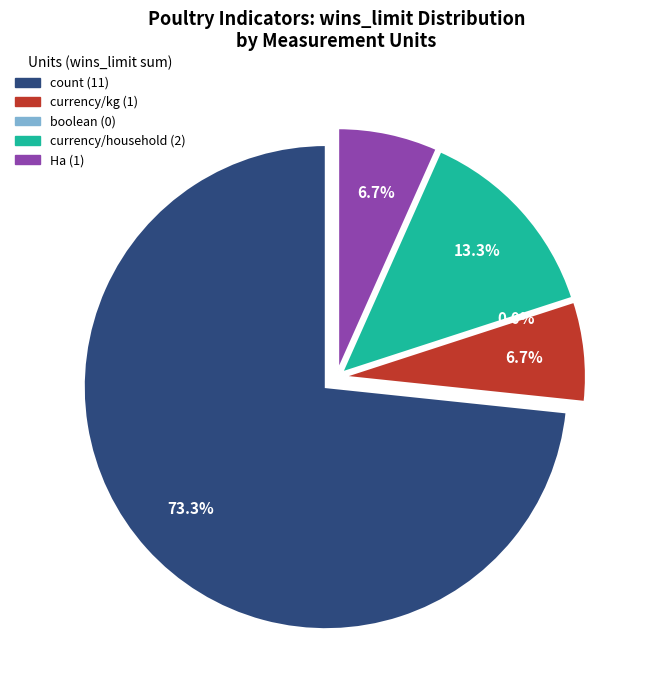

Is it true that currency/household is 1% of the pie?

False